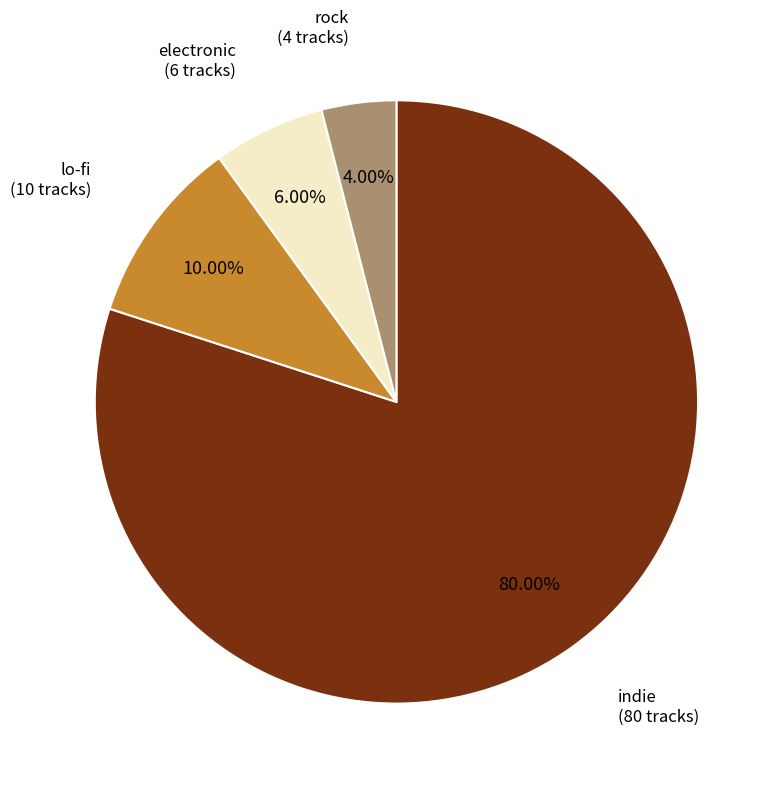

What is the total percentage of indie and lo-fi?

90.0%